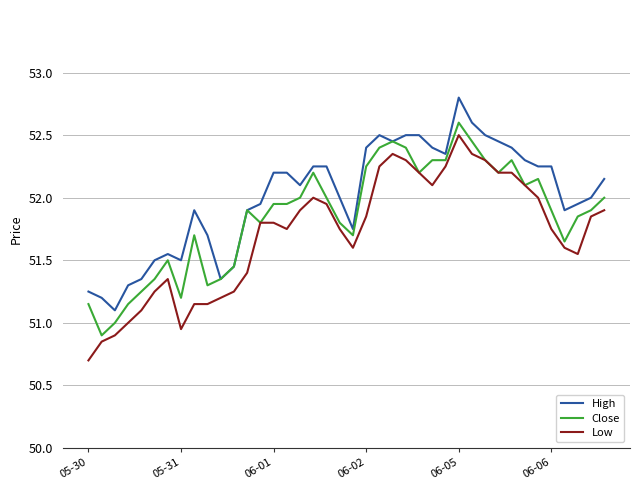

Which series has the largest total across all categories?

High